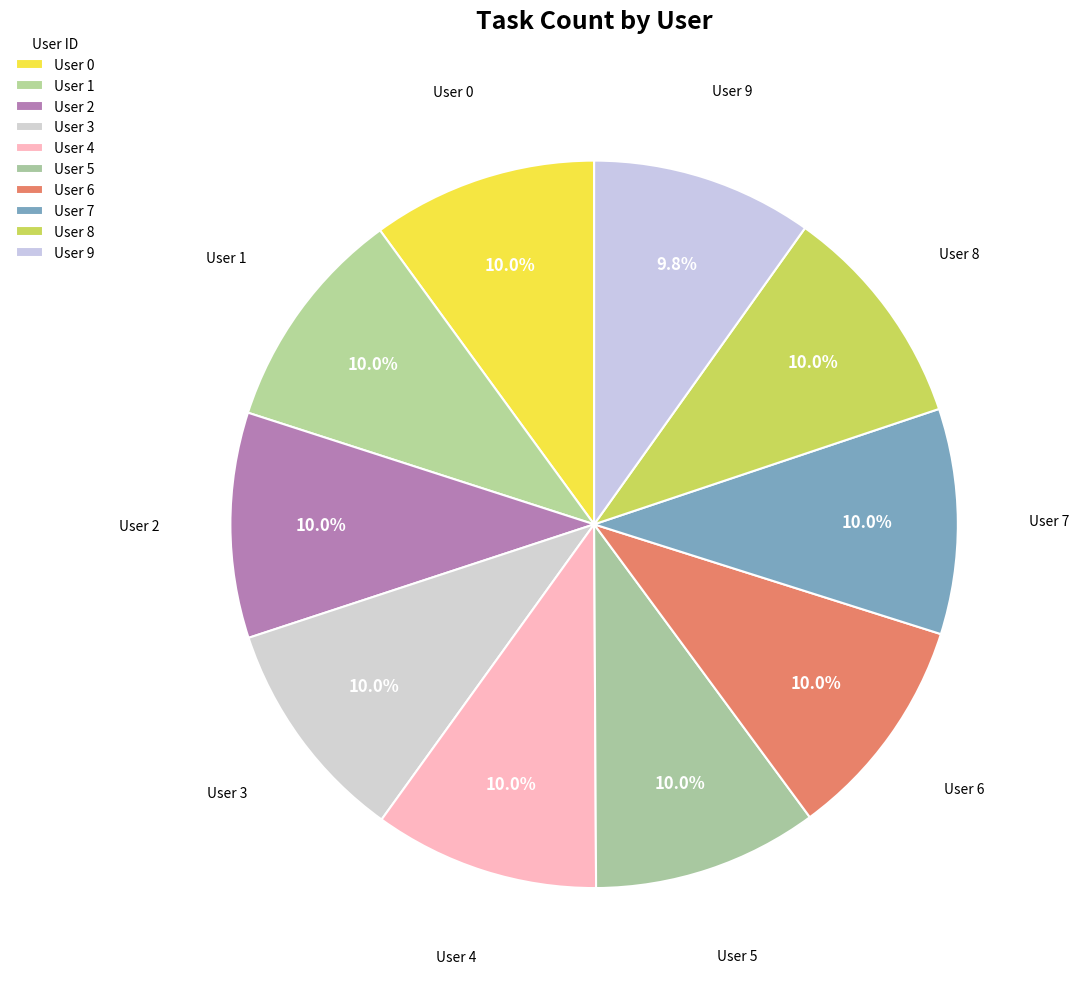

Count the number of slices in the pie.

10